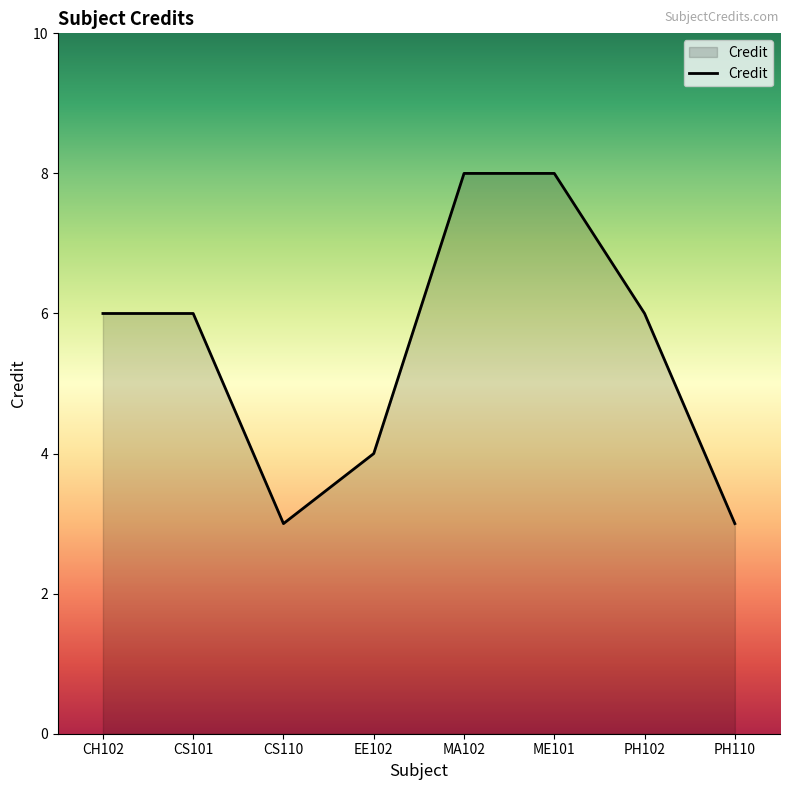

What is the change in value from CS101 to CS110?

-3